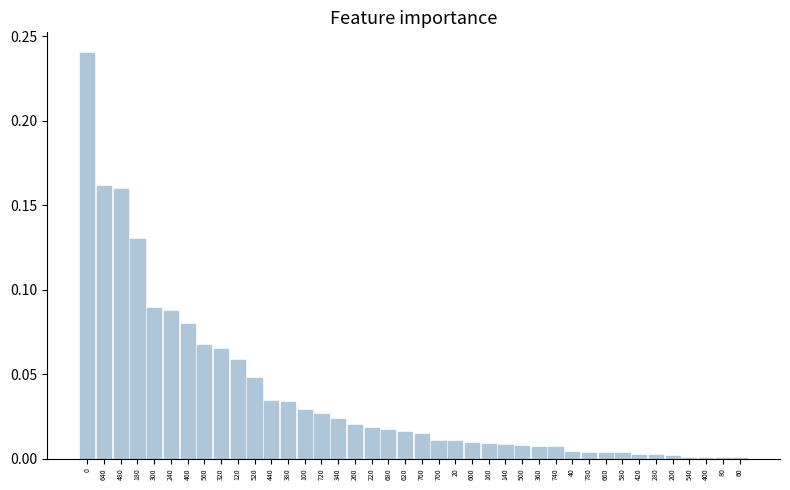

What is the sum of all values?

1.5